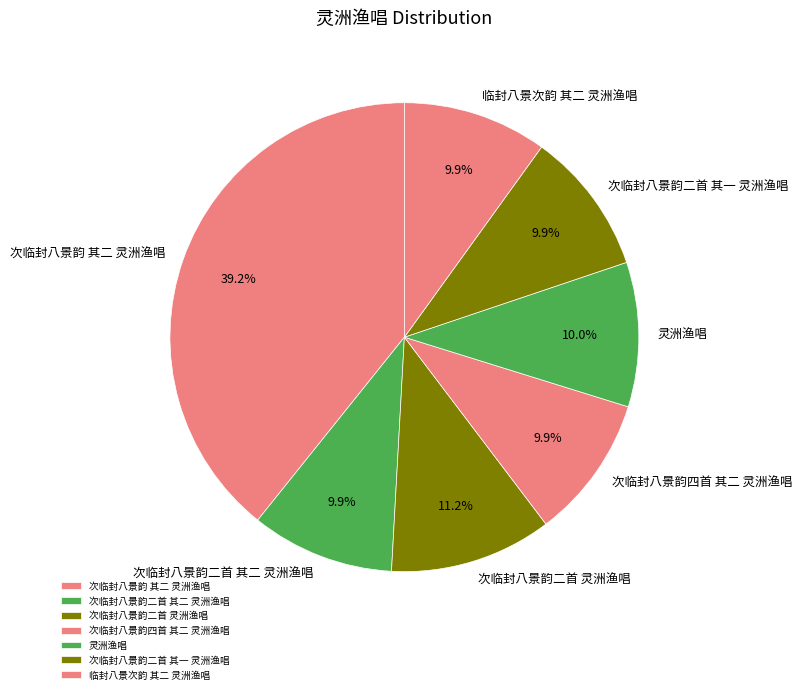

What is the ratio of the value at 次临封八景韵二首 灵洲渔唱 to the value at 次临封八景韵四首 其二 灵洲渔唱?

1.1